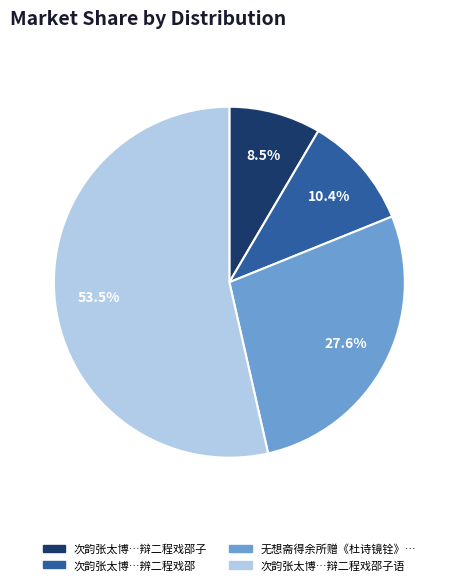

Is there any slice that represents more than half of the pie?

Yes